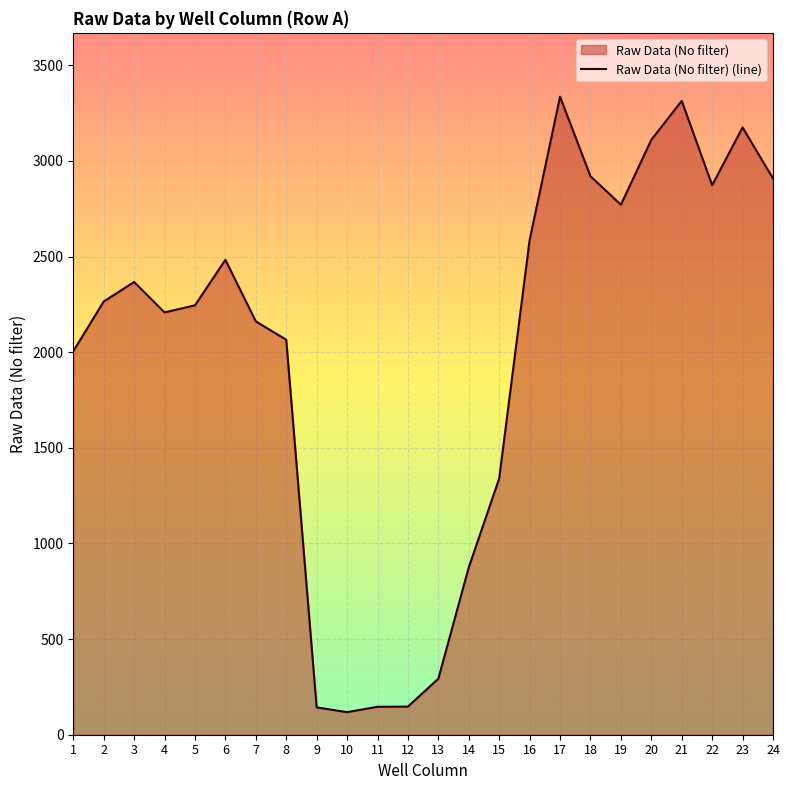

How many values are below 2265?

12